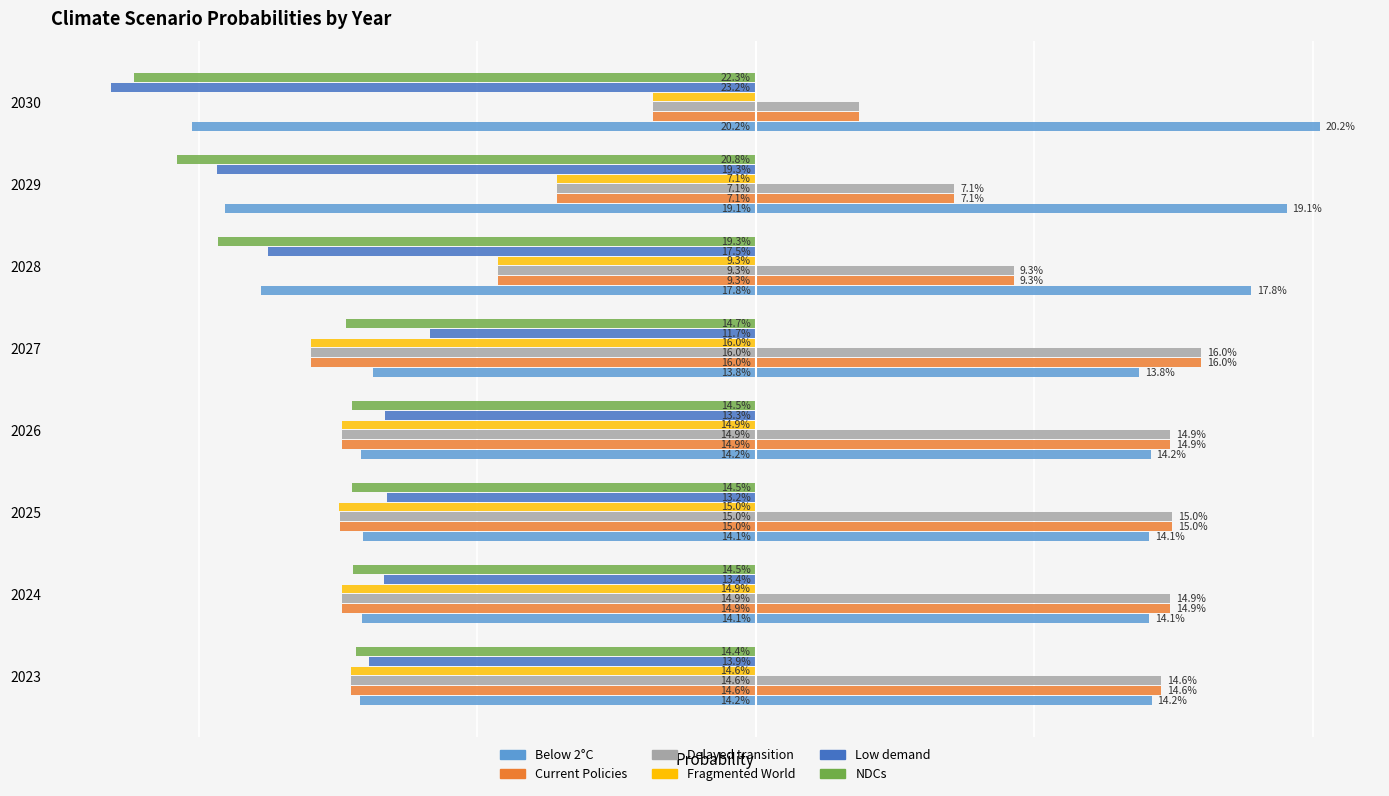

Reading left to right, extract all data points from this chart.

Below 2°C: -0.1	-0.1	-0.1	-0.1	-0.1	-0.2	-0.2	-0.2
Current Policies: -0.1	-0.1	-0.1	-0.1	-0.2	-0.1	-0.1	-0.0
Delayed transition: -0.1	-0.1	-0.1	-0.1	-0.2	-0.1	-0.1	-0.0
Fragmented World: -0.1	-0.1	-0.1	-0.1	-0.2	-0.1	-0.1	-0.0
Low demand: -0.1	-0.1	-0.1	-0.1	-0.1	-0.2	-0.2	-0.2
NDCs: -0.1	-0.1	-0.1	-0.1	-0.1	-0.2	-0.2	-0.2